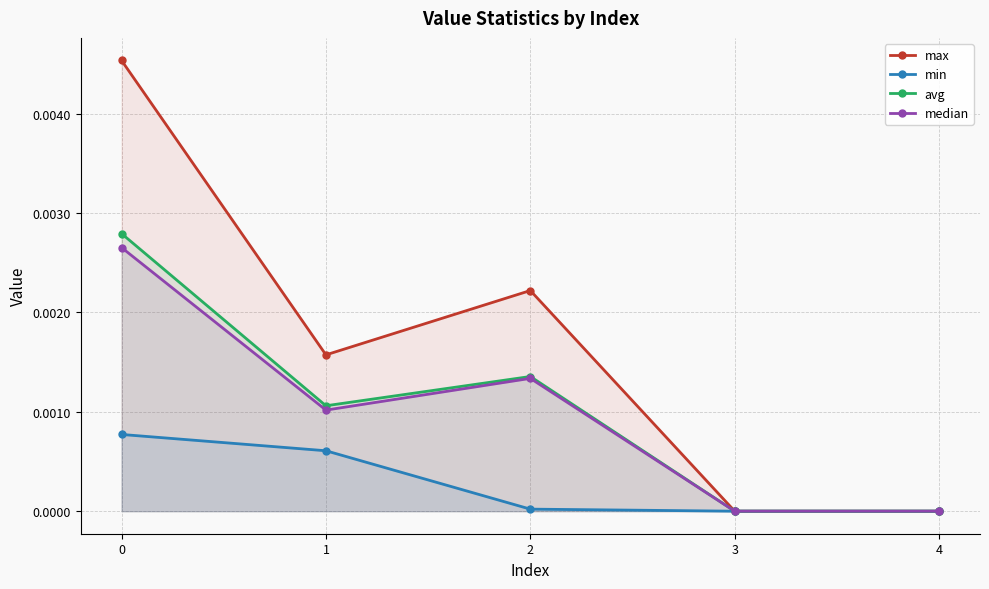

Where is avg nearest to the value 0?

3